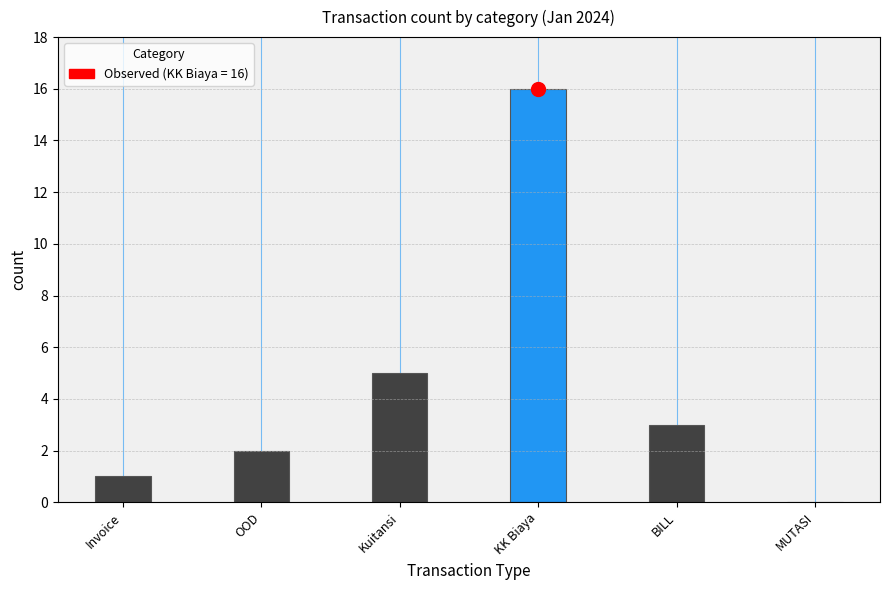

What is the change in value from OOD to KK Biaya?

+14